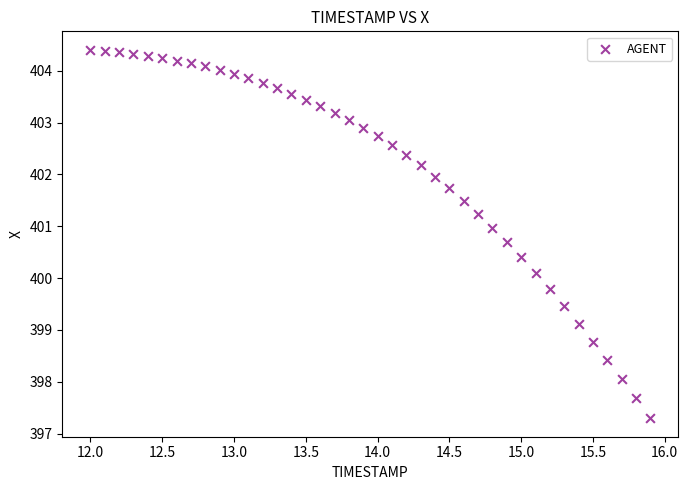

What is the range of X values (max minus min)?

3.9